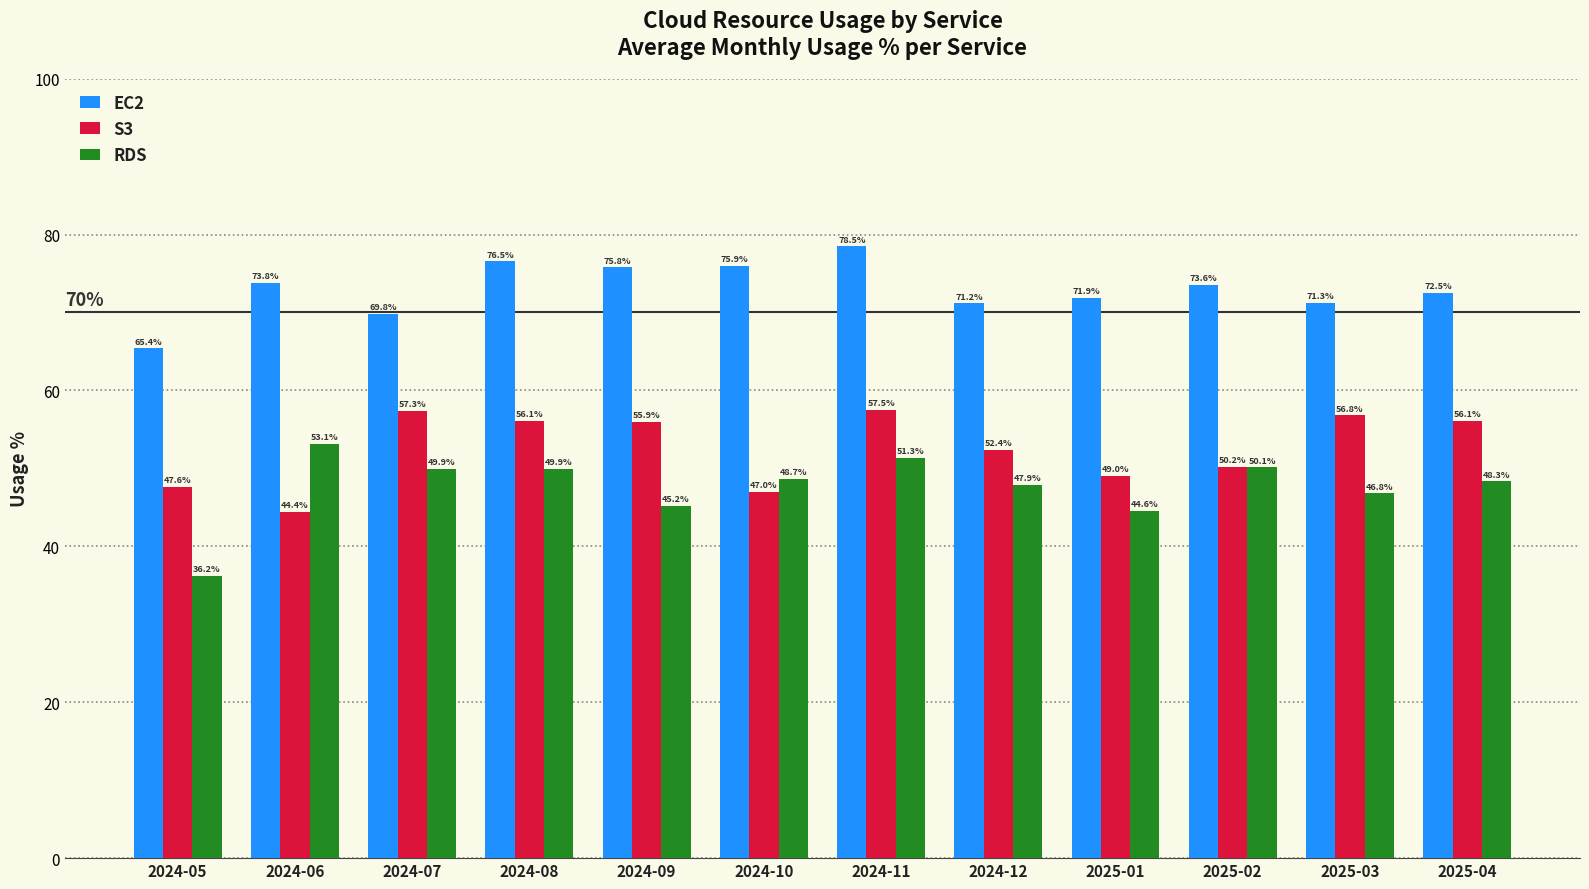

What is the greatest value displayed?

78.5